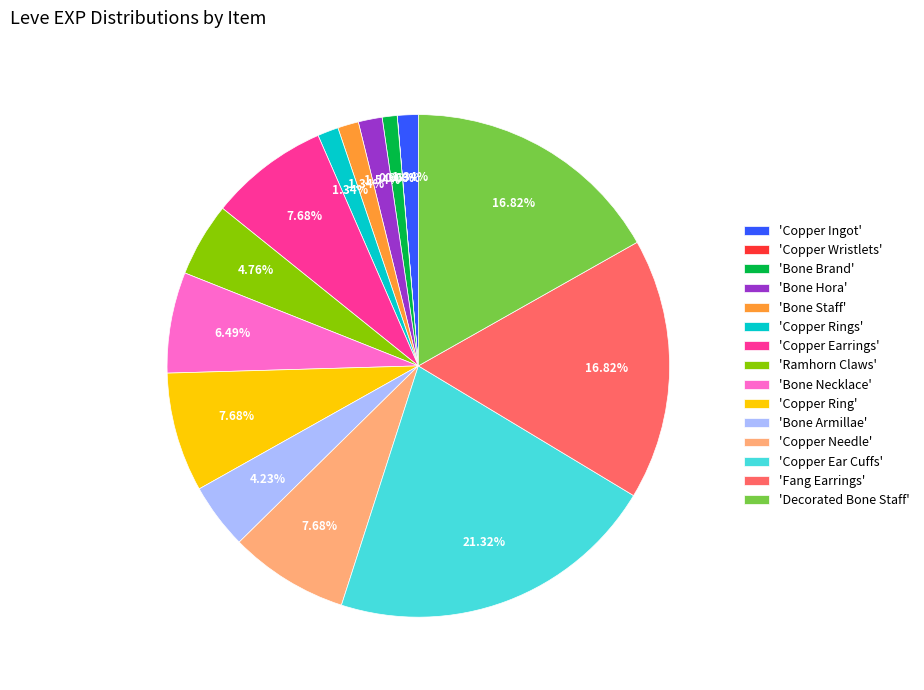

Is the sum of 'Bone Armillae' and 'Fang Earrings' greater than half?

No